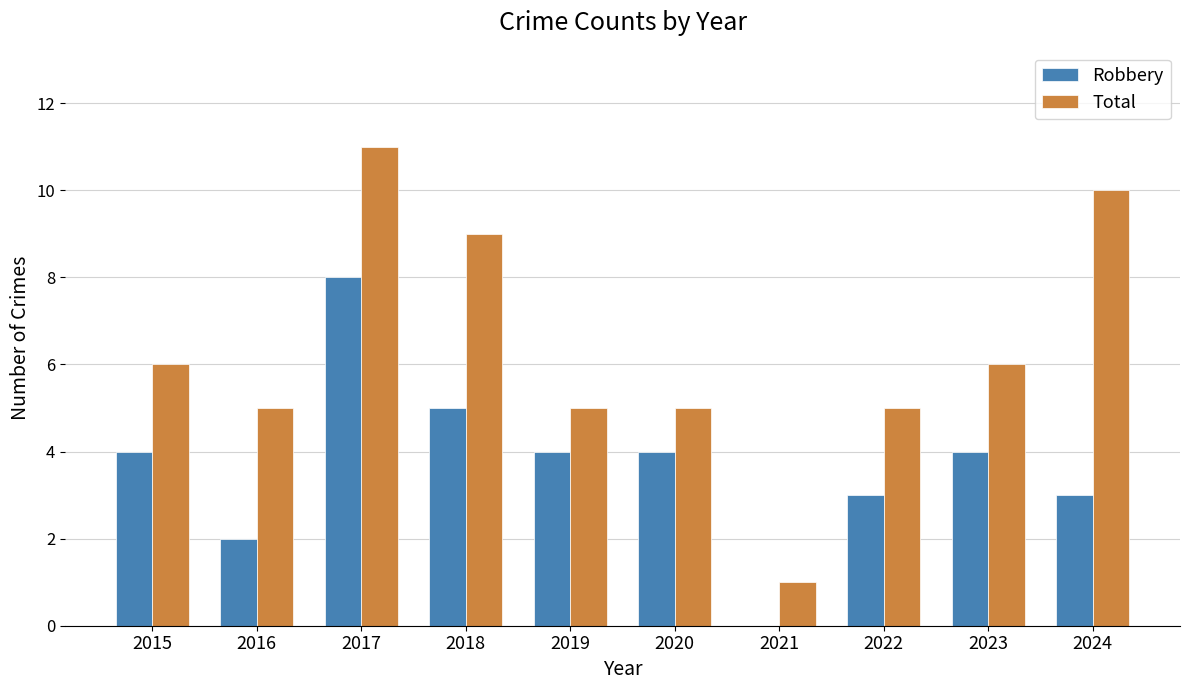

What is the highest value of the Total series?

11